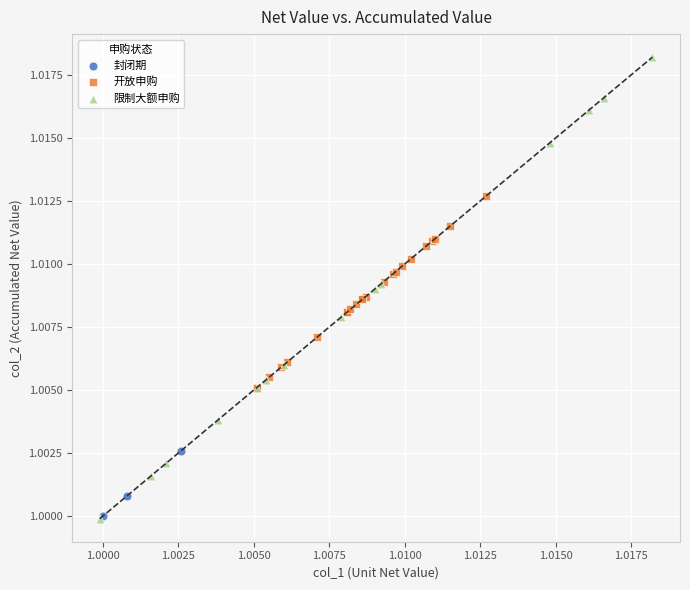

Which series reaches the maximum Y coordinate?

限制大额申购